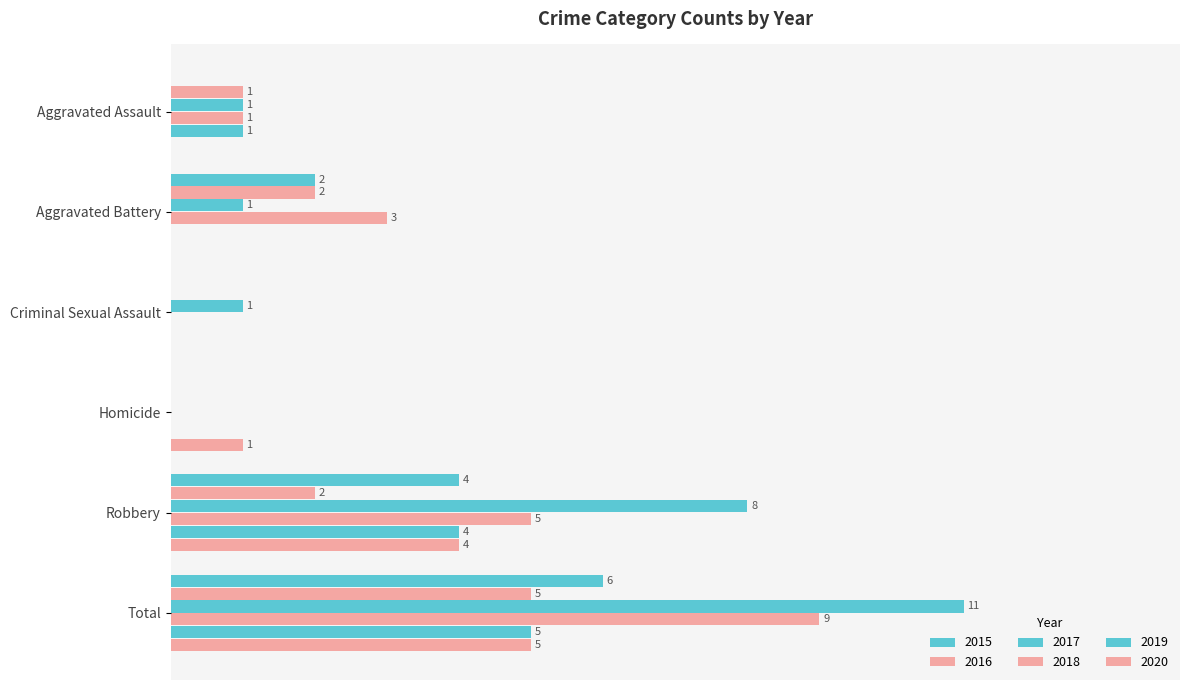

What is the spread (max minus min) of values at Criminal Sexual Assault?

1